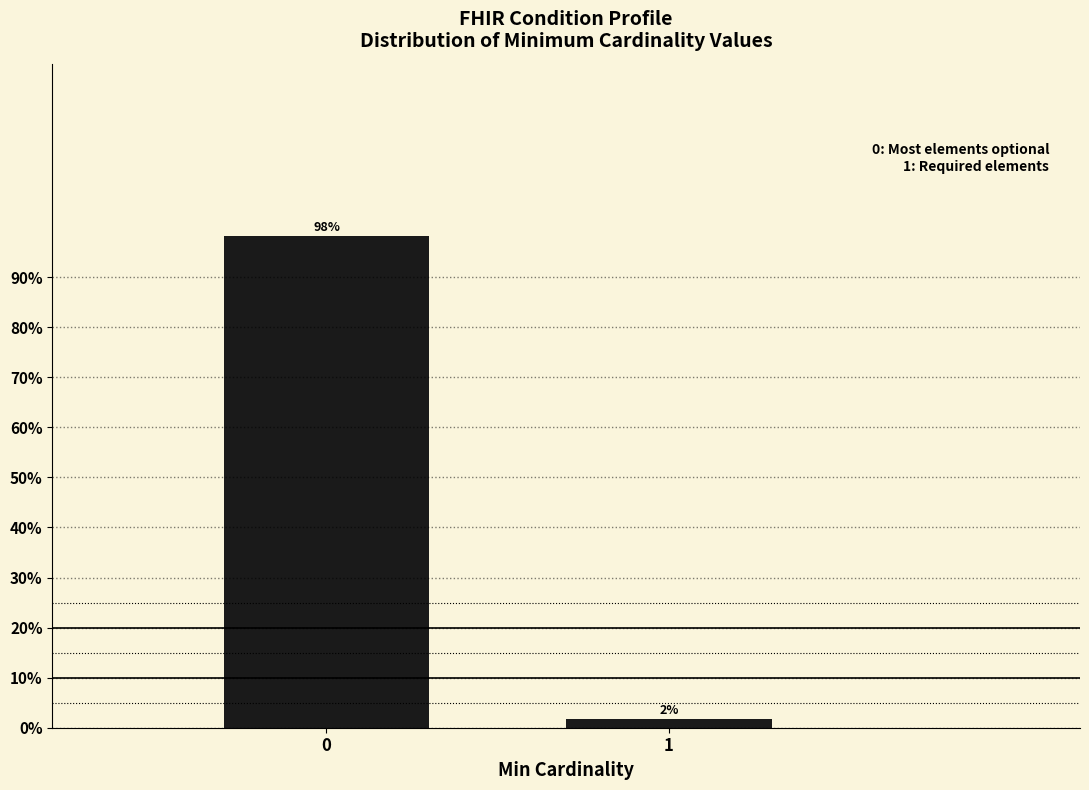

What value does the data have at 0?

98.2